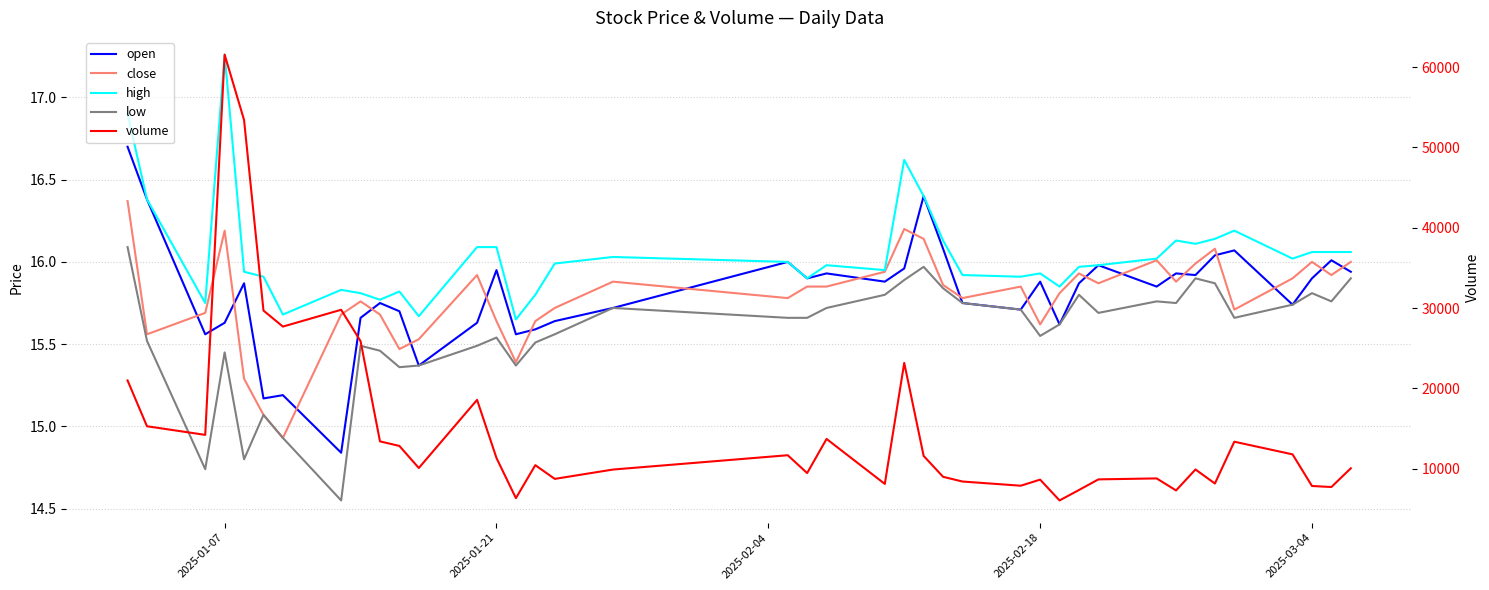

Does the chart display data point markers on the line(s)?

No